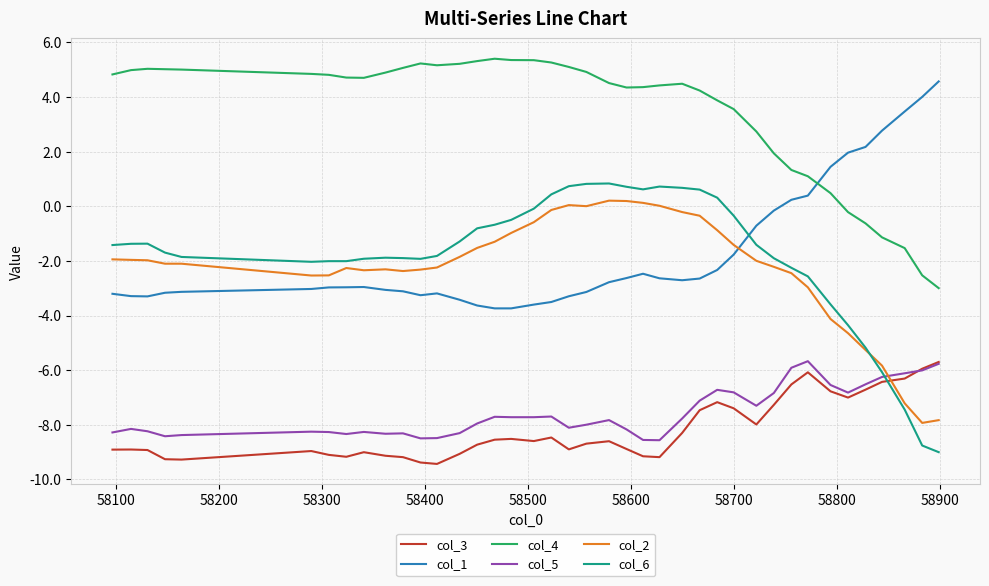

True or false: col_4 has more than 1 points higher than both neighbors.

True